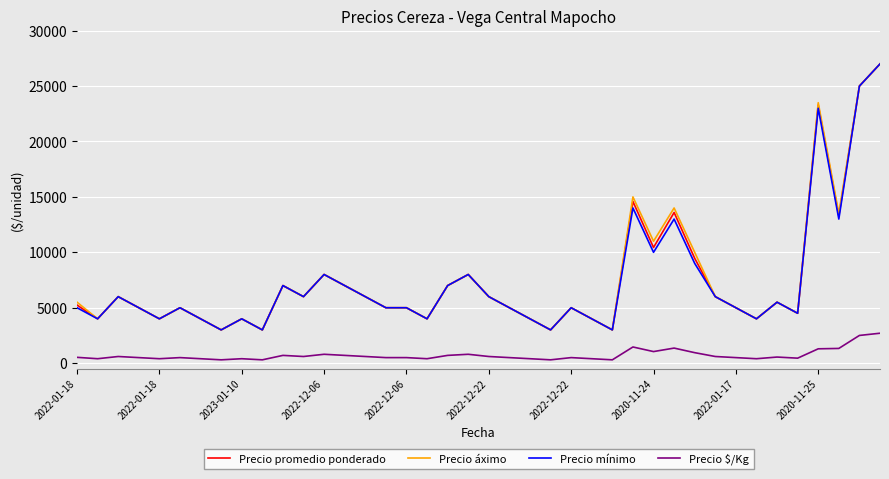

What is the lowest value of the Precio áximo series?

3000